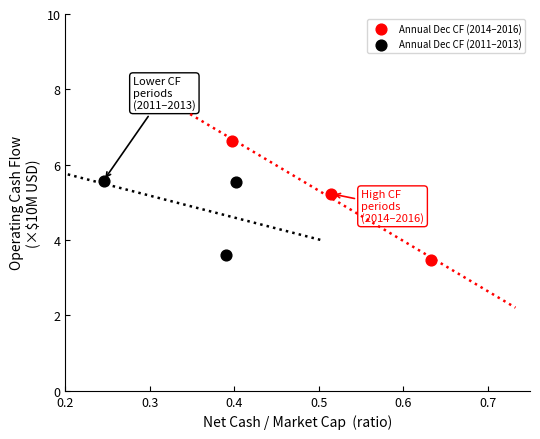

Which series has the widest spread of Y values?

Annual Dec CF (2014–2016)